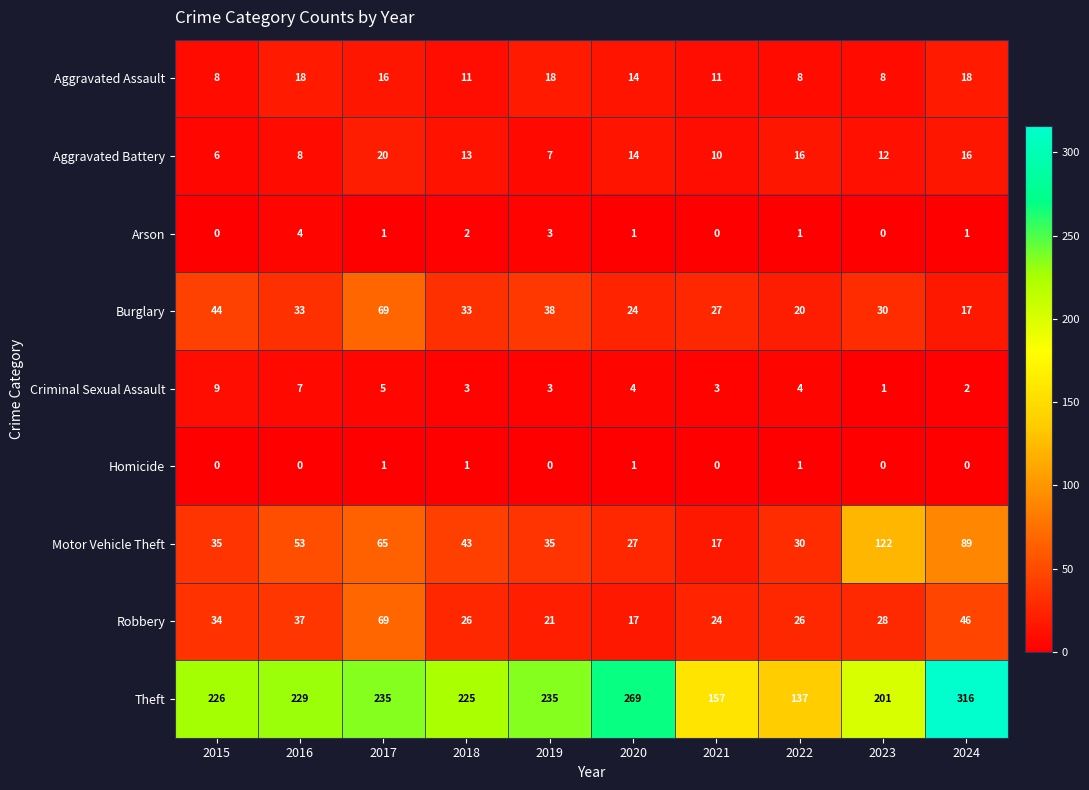

Which series changed the most between 2015 and 2016?

Motor Vehicle Theft